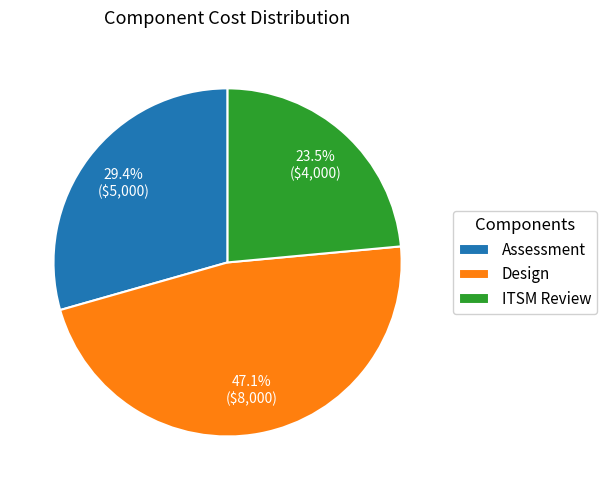

To the nearest percent, what is the difference between the largest and smallest slice percentages?

24%